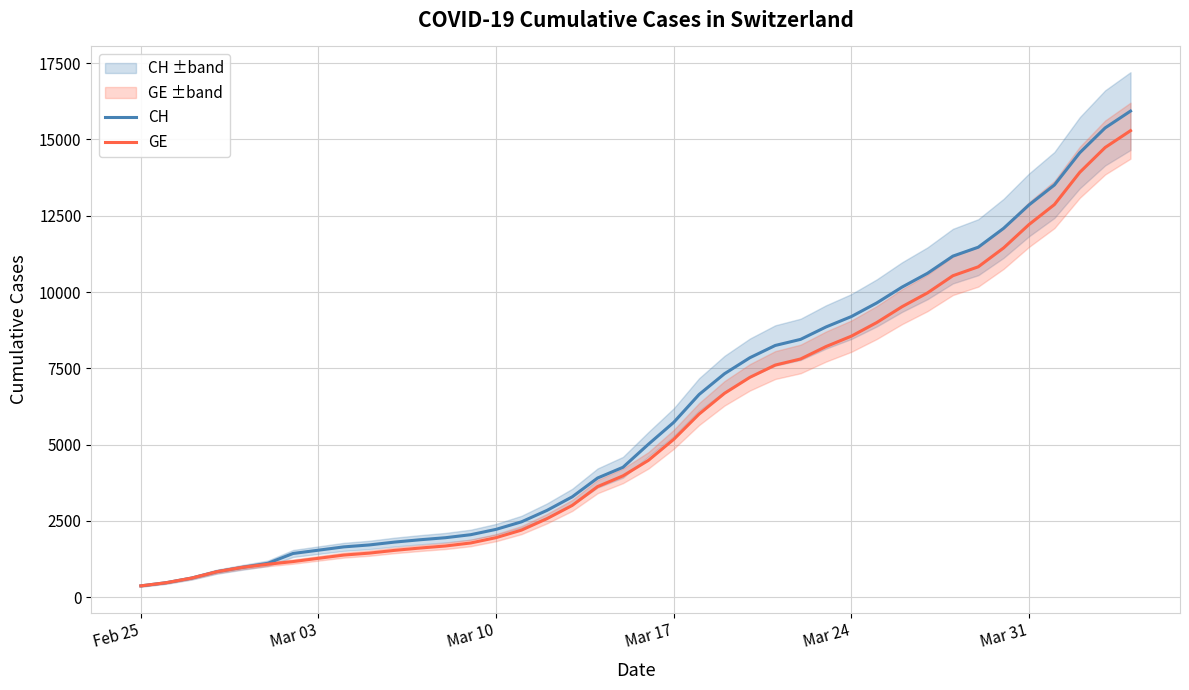

How many values in the GE series exceed 4485?

19